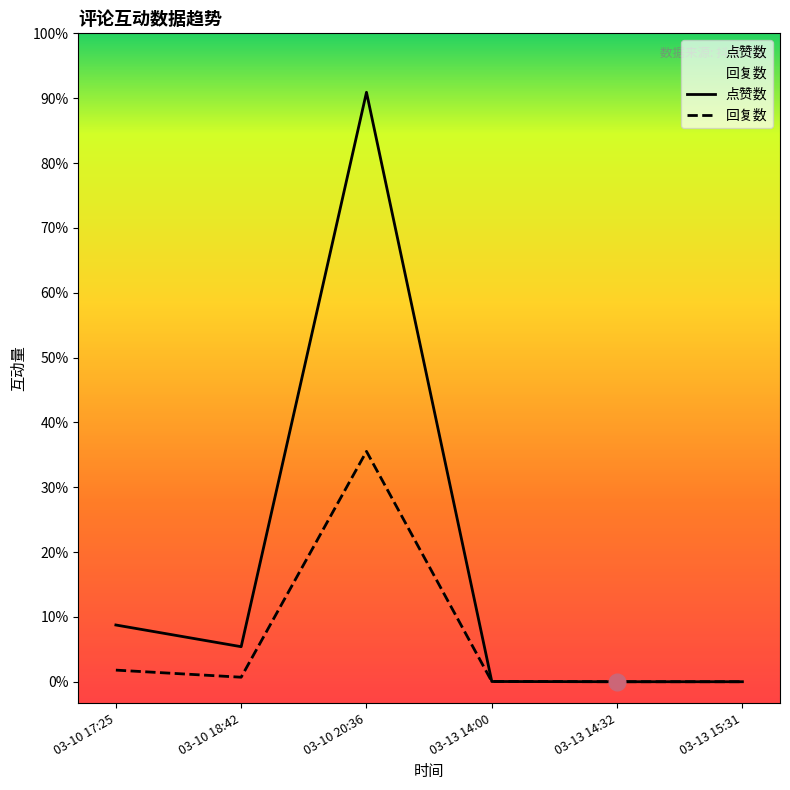

Is it true that 回复数 equals 37 at 03-10 18:42?

False